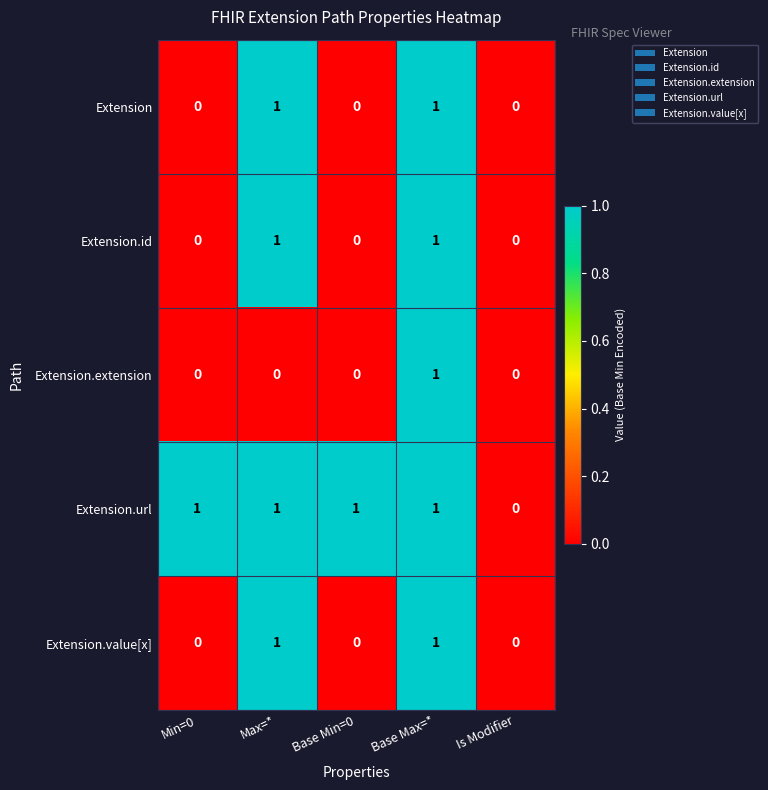

What is the sum of all Extension.url values?

4